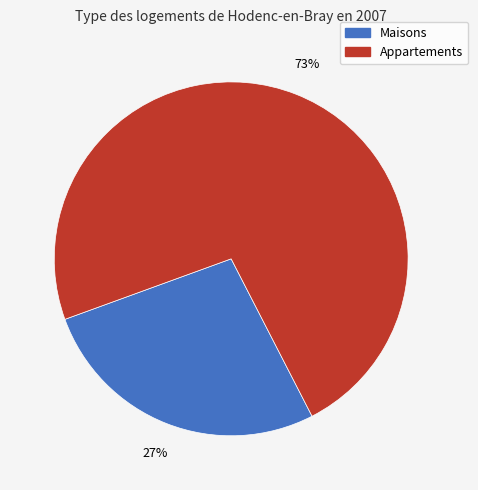

To the nearest percent, what is the difference between the largest and smallest slice percentages?

46%